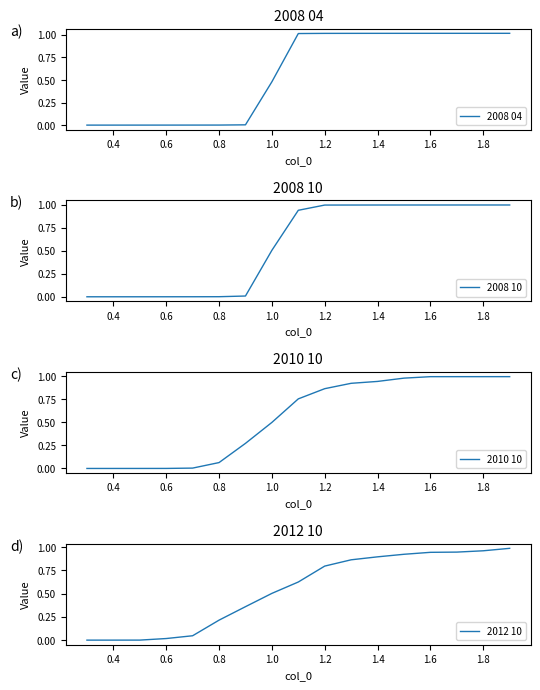

How many lines are shown in the chart?

4